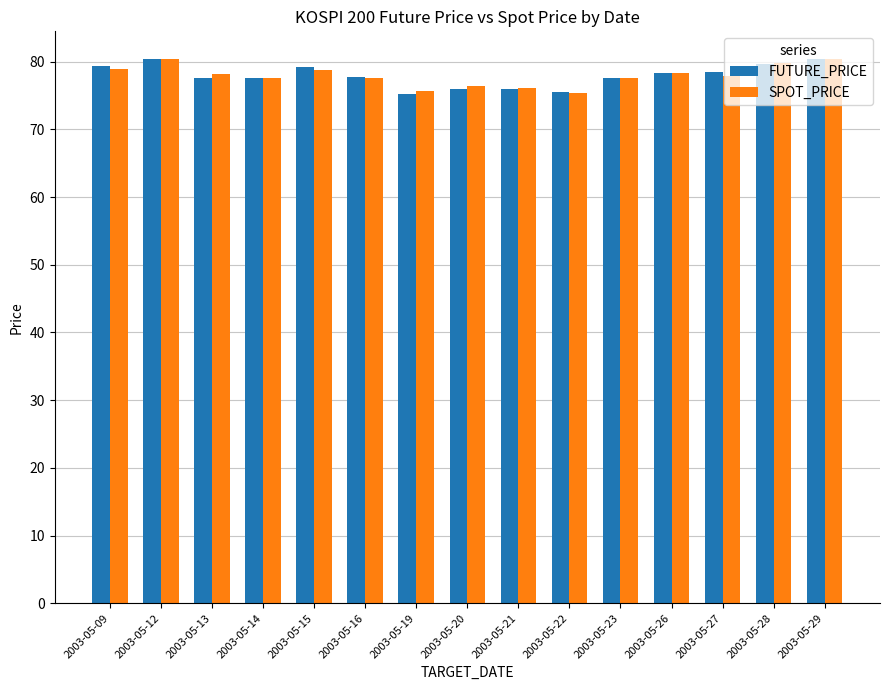

Is it true that SPOT_PRICE equals 80.4 at 2003-05-29?

True